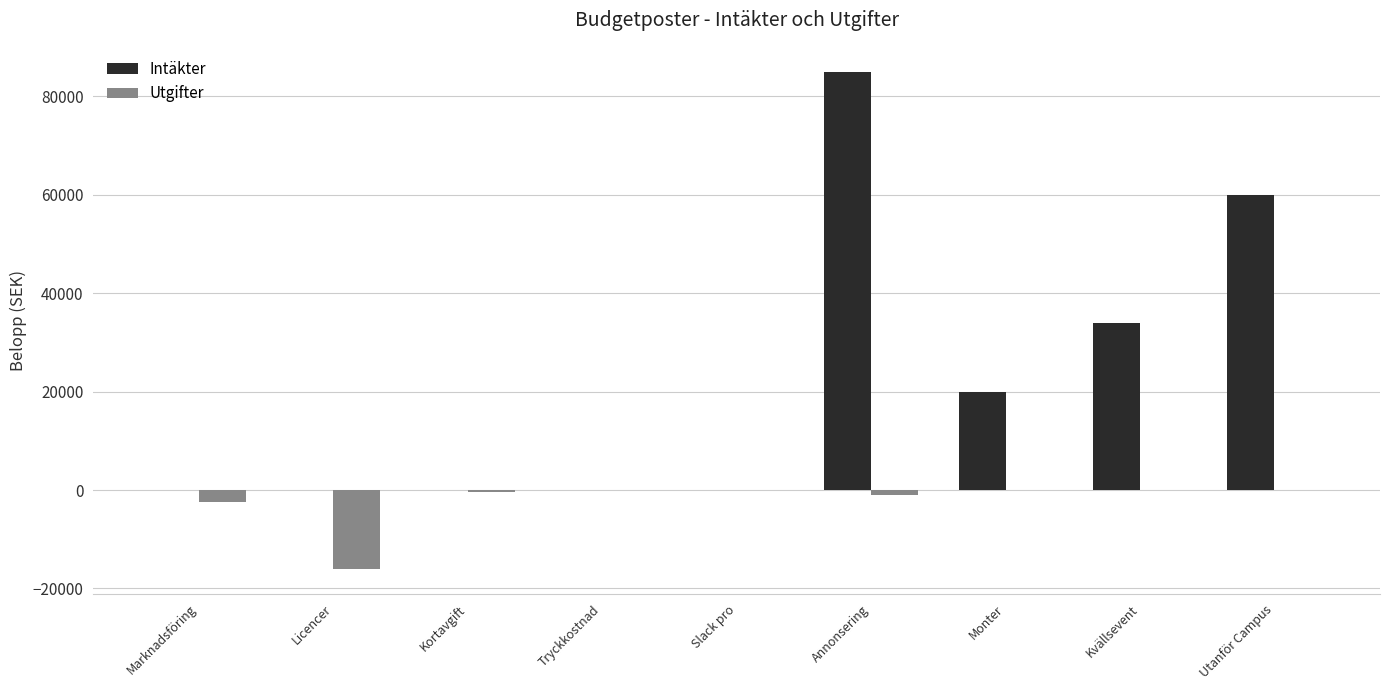

What are all the series names shown in the legend?

Intäkter, Utgifter